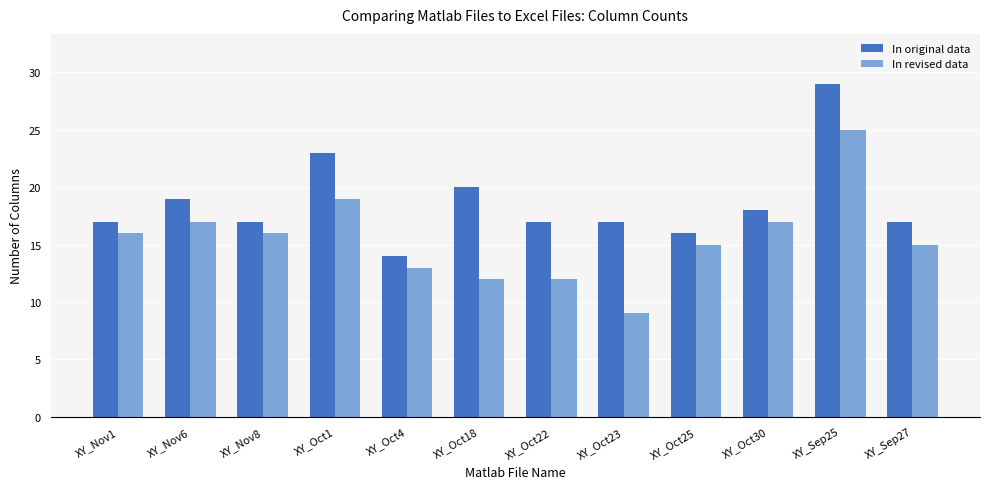

Which series has the widest spread of values?

In revised data